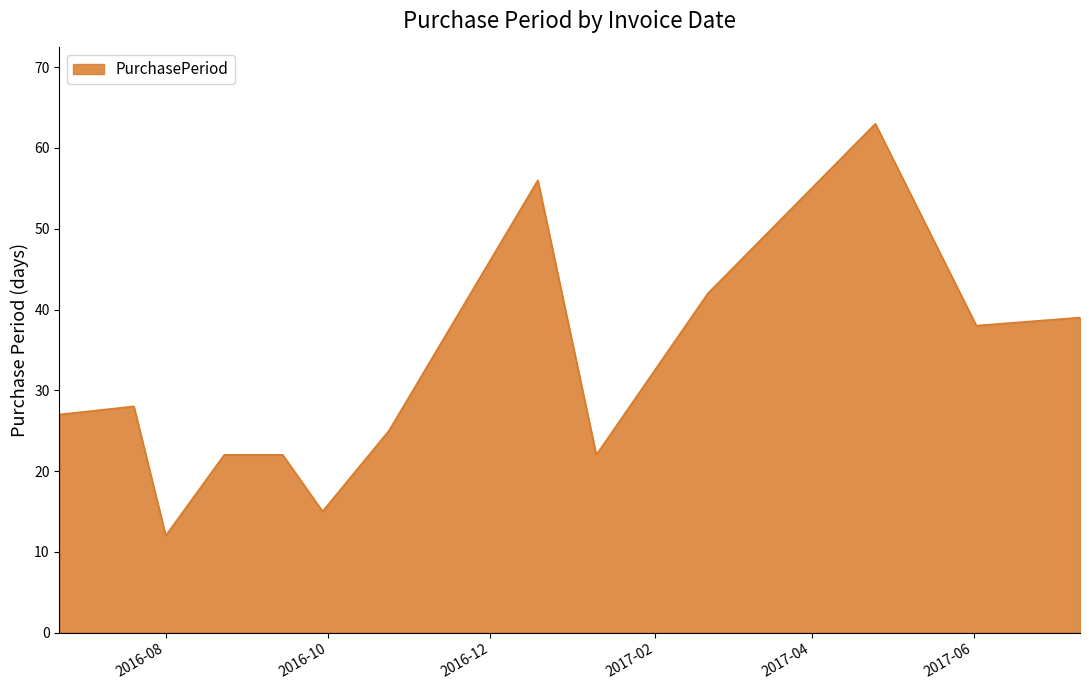

True or false: the data has more than 0 interior local peaks.

True